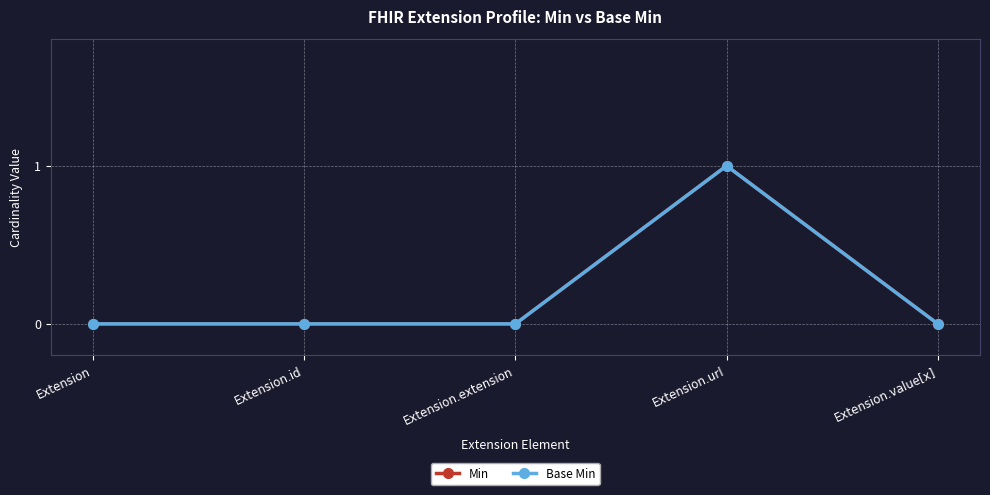

Does the chart have visible grid lines?

Yes